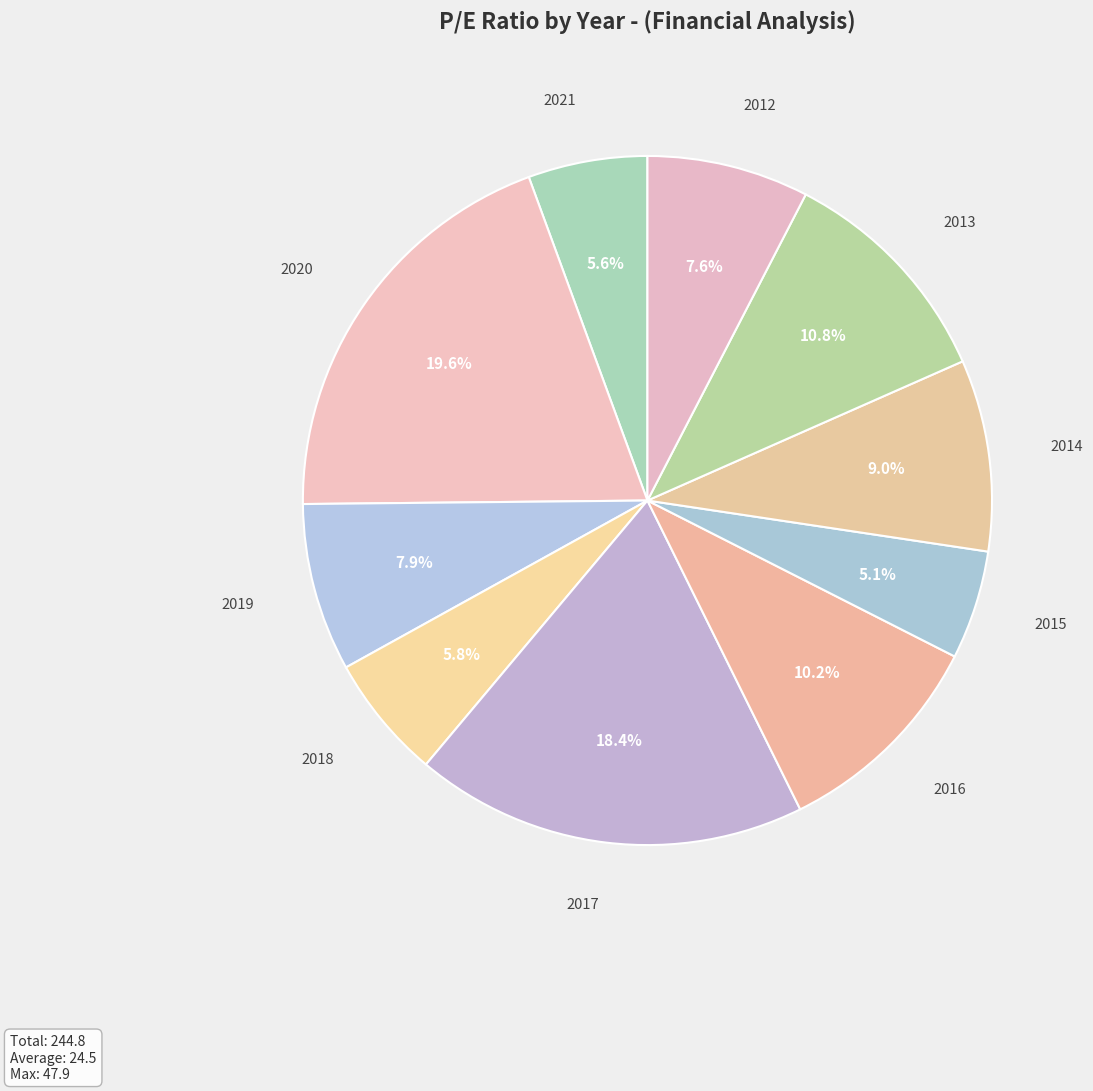

Count the number of slices in the pie.

10